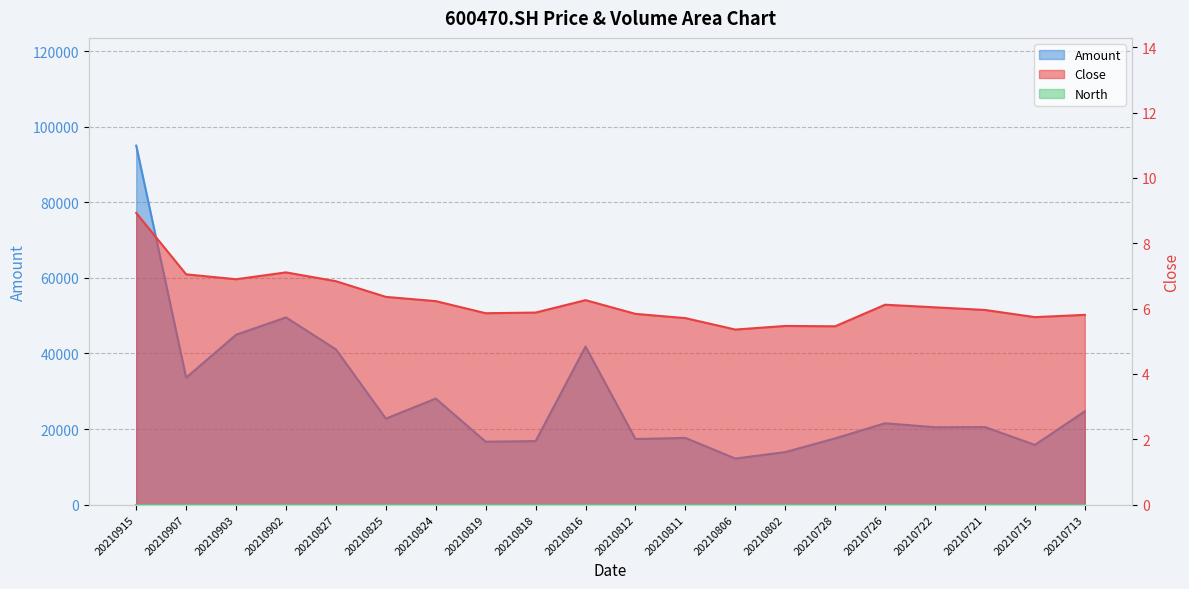

Reading left to right, list all the values displayed in this chart.

Close: 20210915=8.9	20210907=7.0	20210903=6.9	20210902=7.1	20210827=6.8	20210825=6.4	20210824=6.2	20210819=5.9	20210818=5.9	20210816=6.3	20210812=5.8	20210811=5.7	20210806=5.4	20210802=5.5	20210728=5.5	20210726=6.1	20210722=6.0	20210721=6.0	20210715=5.7	20210713=5.8
Amount: 20210915=94980.6	20210907=33590.7	20210903=44945.3	20210902=49536.5	20210827=41072.9	20210825=22759.3	20210824=28065.3	20210819=16655.2	20210818=16808.3	20210816=41819.6	20210812=17360.5	20210811=17655.7	20210806=12195.5	20210802=13904.5	20210728=17532.4	20210726=21536.7	20210722=20471.4	20210721=20529.5	20210715=15808.1	20210713=24683.2